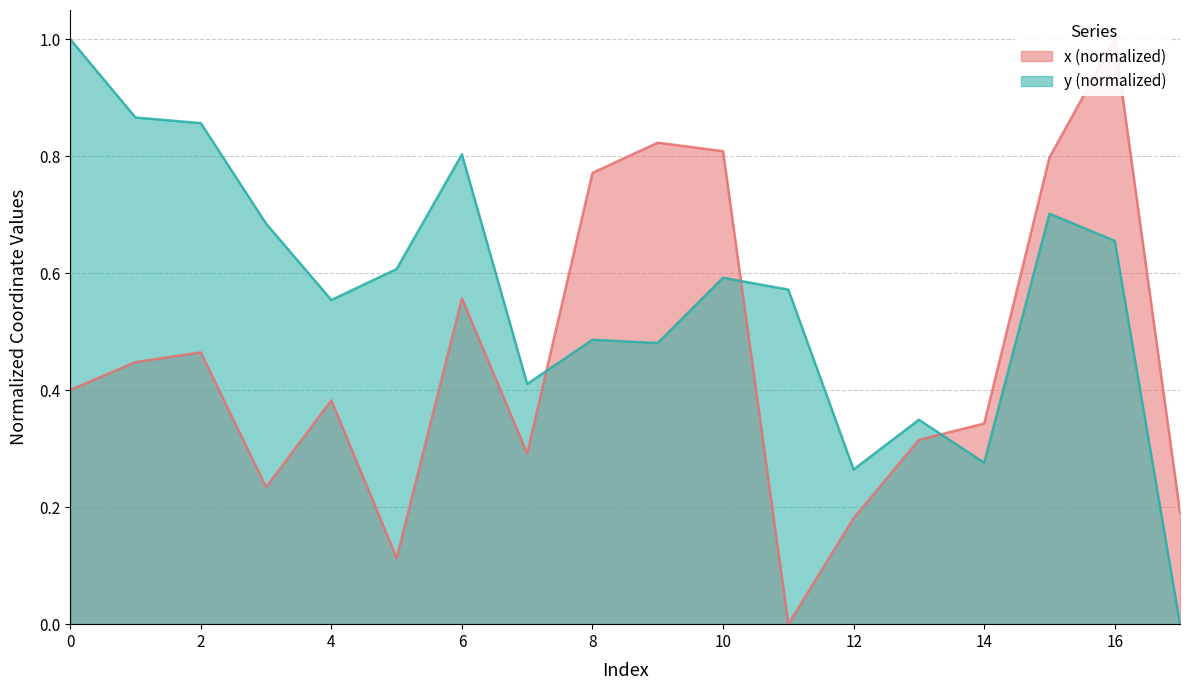

How many x values are between 0 and 1?

18